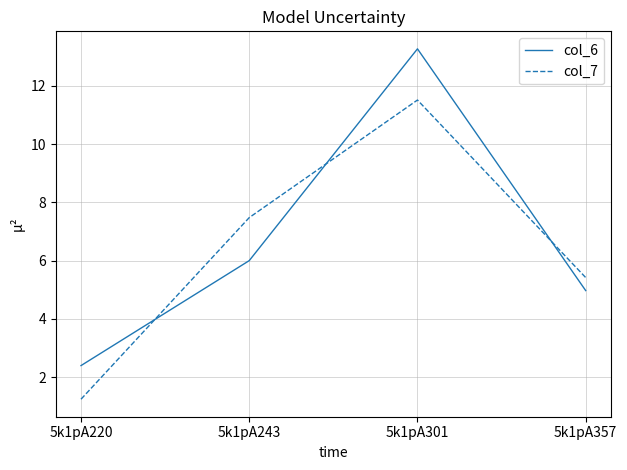

Count the number of data series in this chart.

2